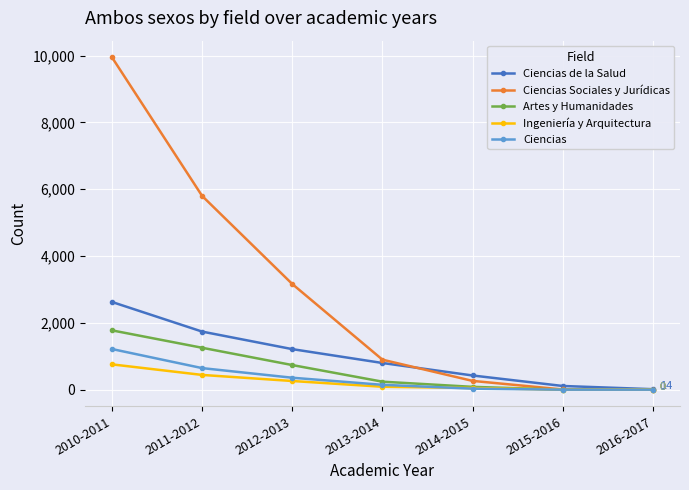

What is the total value across all series at 2010-2011?

16322